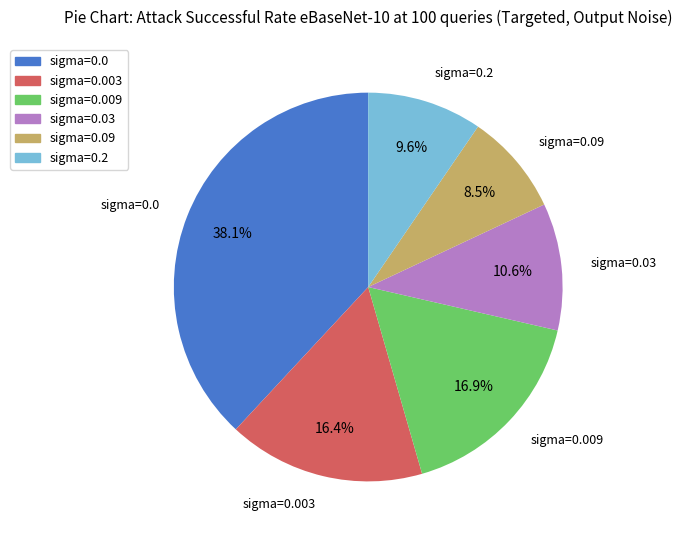

What percentage is NOT represented by sigma=0.009?

83.1%